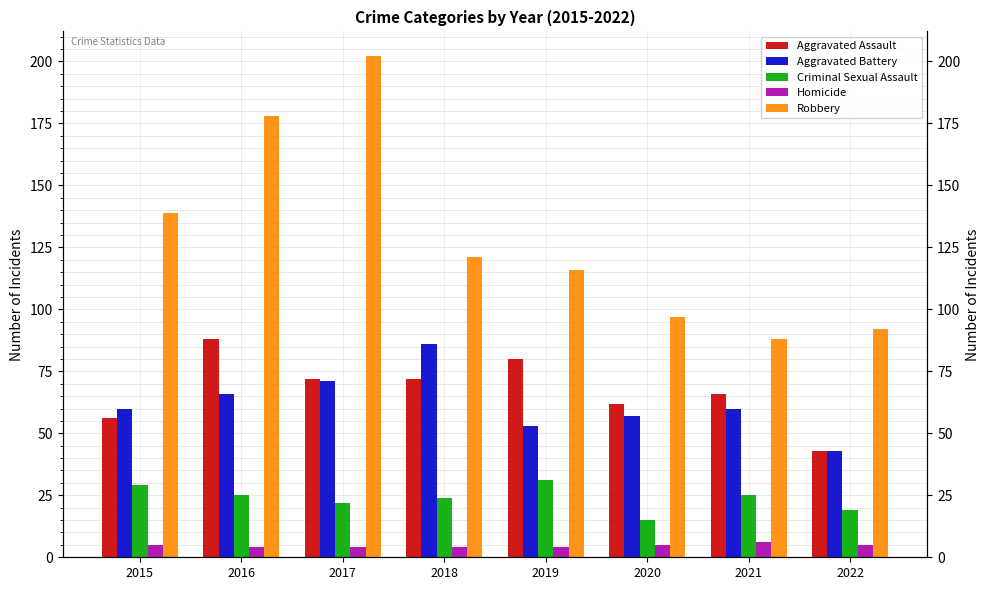

Does the chart contain any negative values?

No